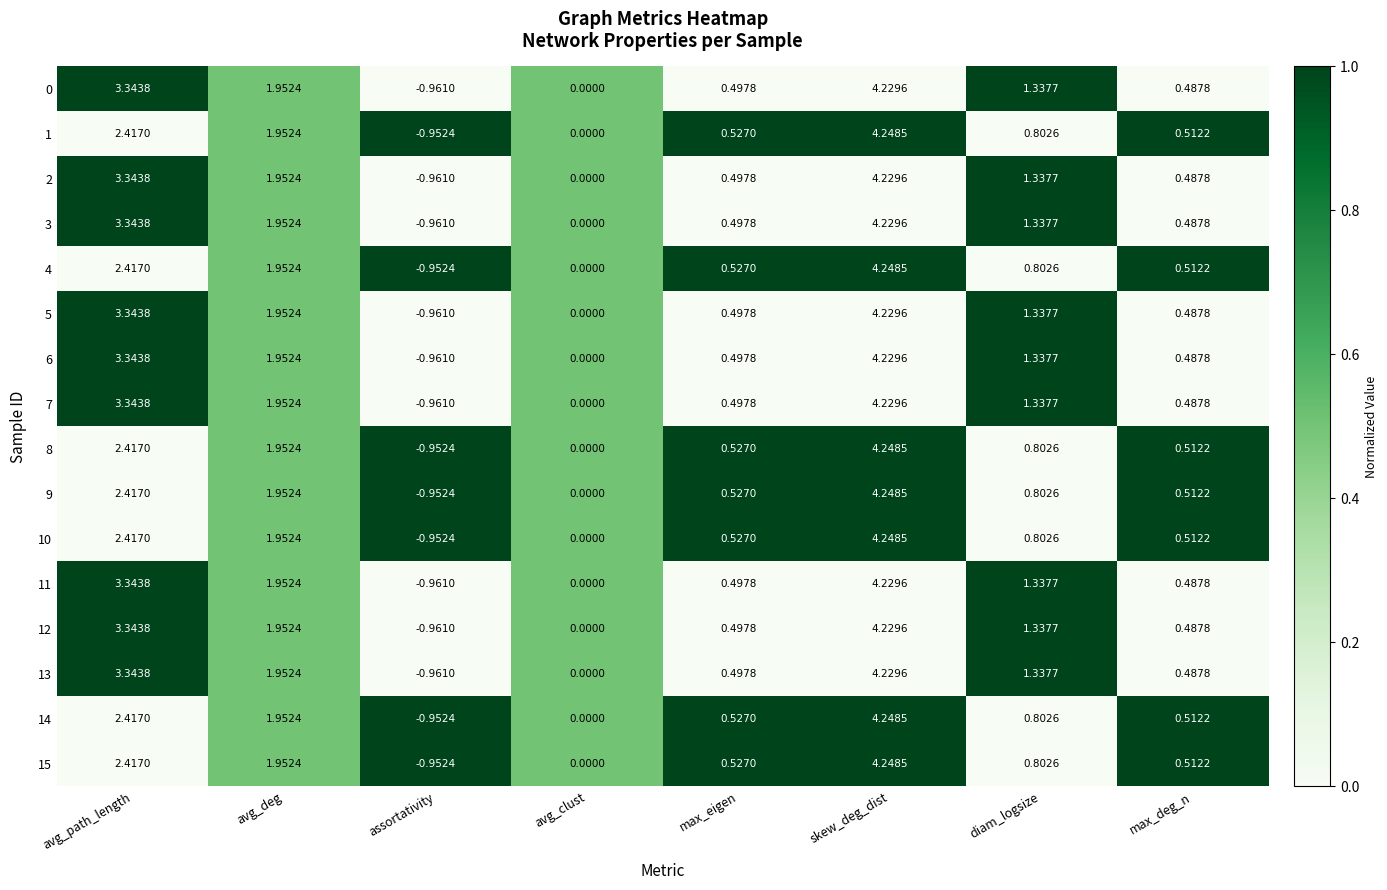

At which category is the sum across all series the highest?

skew_deg_dist